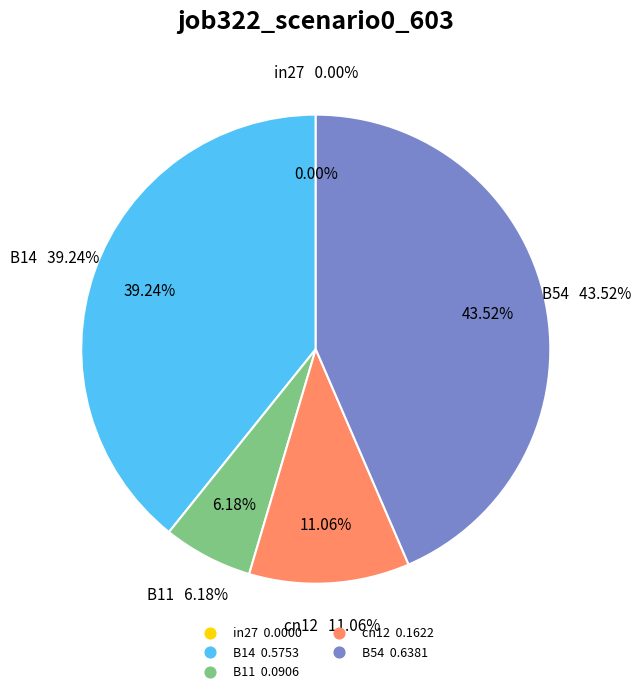

Is it true that B14 is 39% of the pie?

True